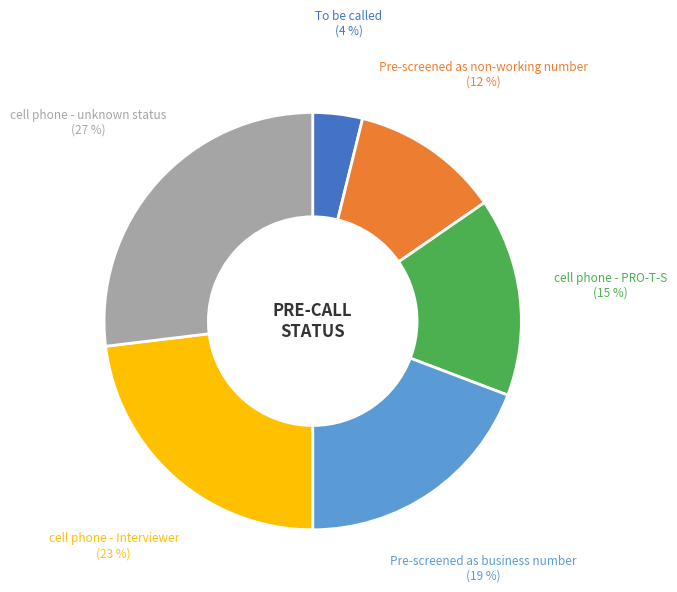

Does any single category account for the majority?

No